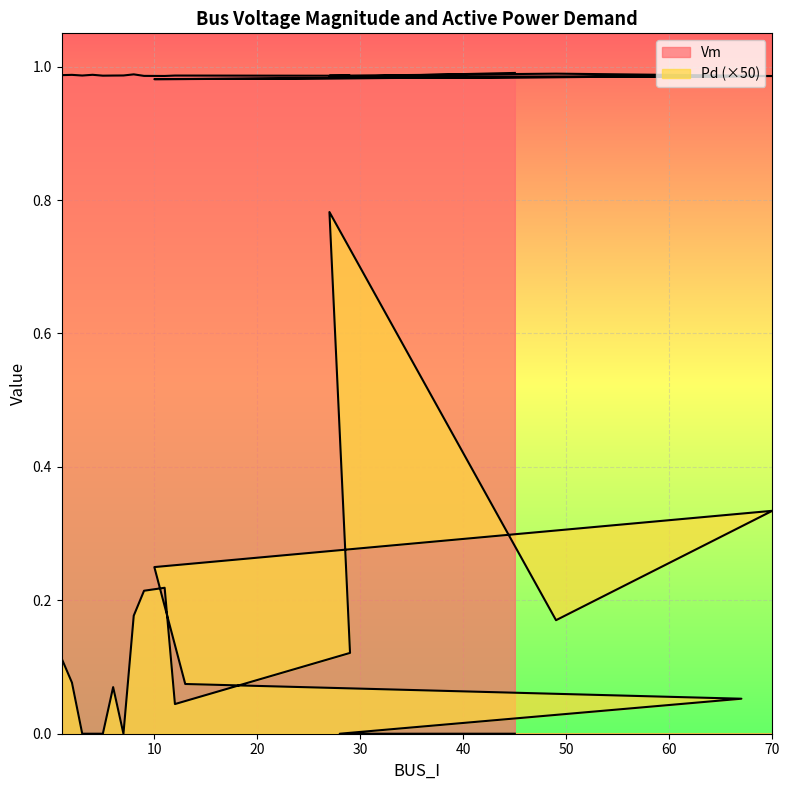

What is the difference between the maximum and minimum values in the Pd series?

0.8